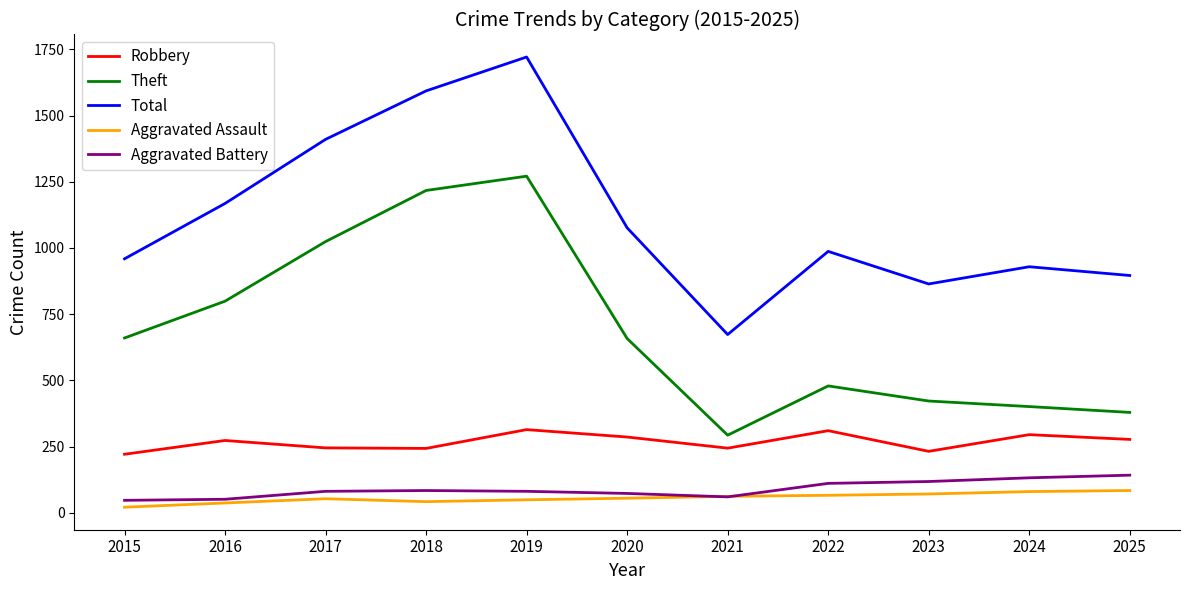

What is the smallest value displayed?

21